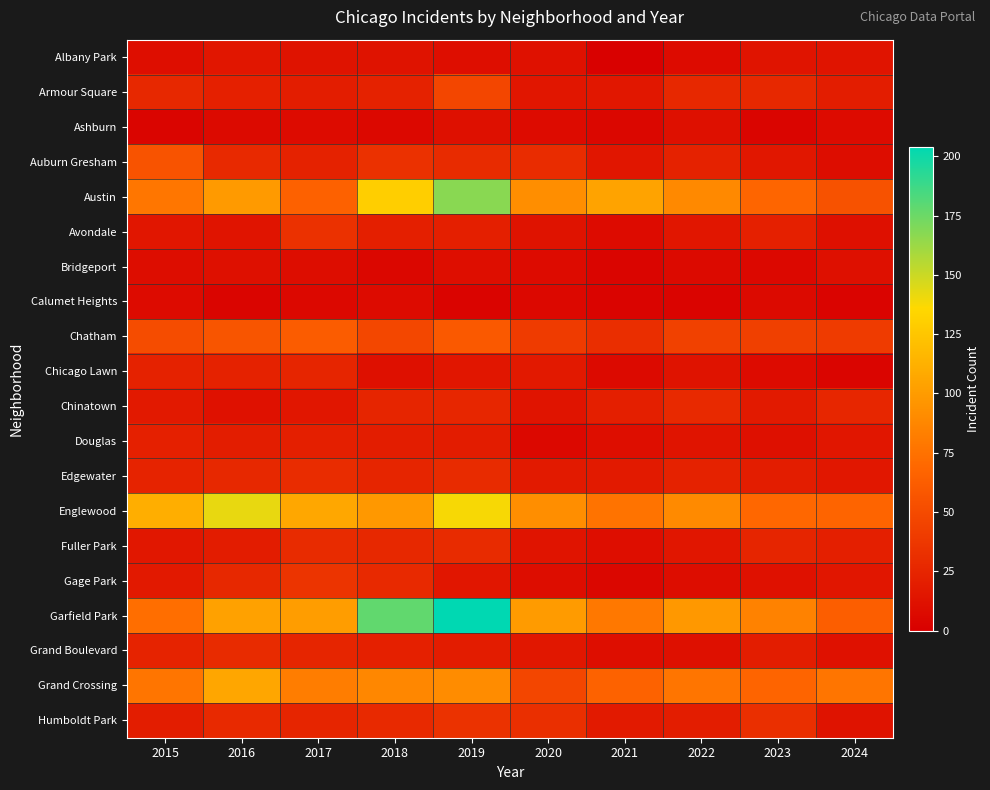

What is the greatest value displayed?

204